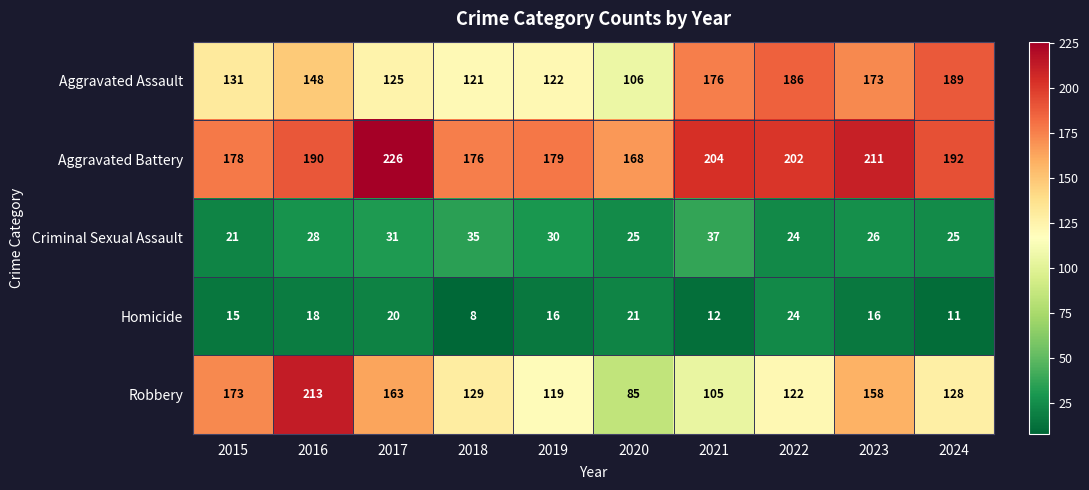

Where is Robbery nearest to the value 149?

2023